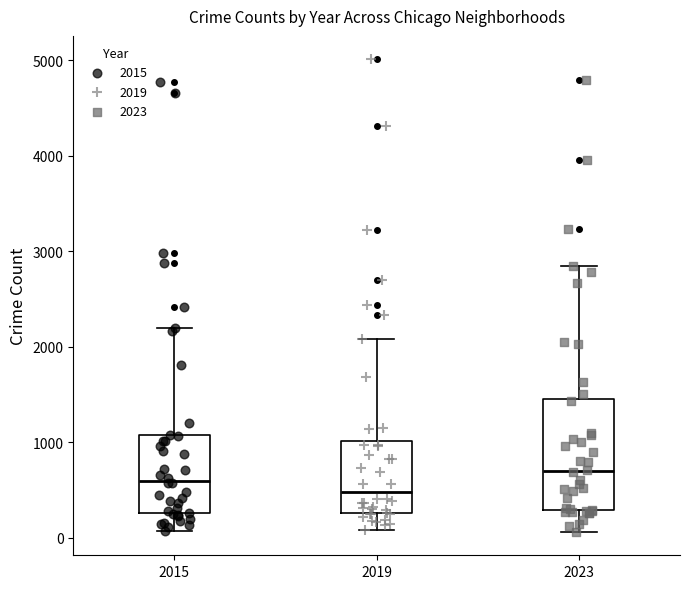

Reading left to right, read every box against the y-axis: the position of its median line, the range the box covers, and the ends of its whiskers. The values are not printed on the chart, so give them approximately, as read against the axis.

2015: median 600, box 300 to 1100, whiskers 100 to 2200
2019: median 500, box 300 to 1000, whiskers 100 to 2100
2023: median 700, box 300 to 1400, whiskers 100 to 2800